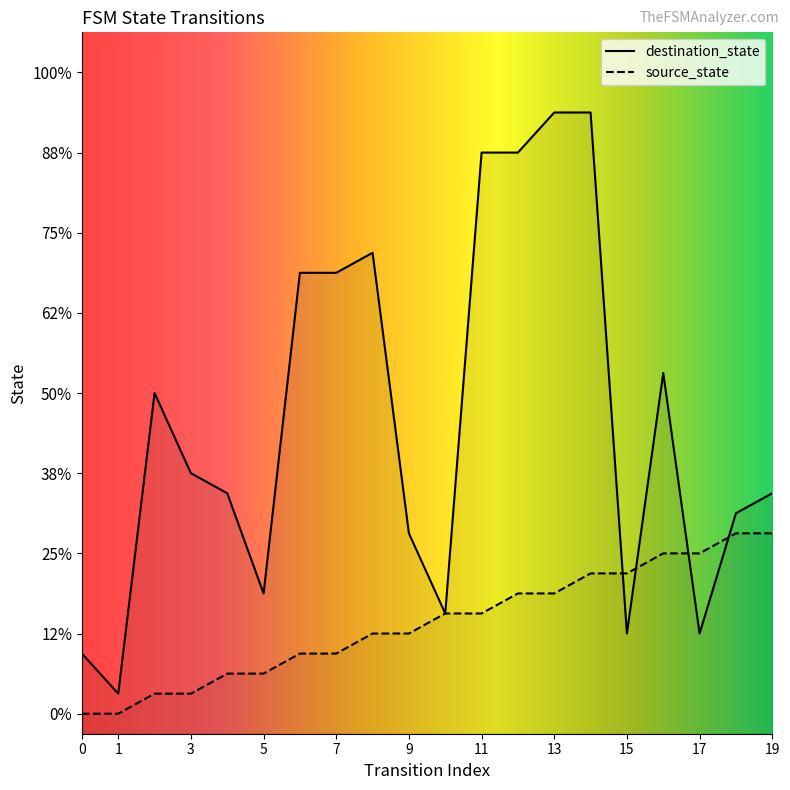

Is the value of source_state at 18 greater than the value of destination_state at 11?

No